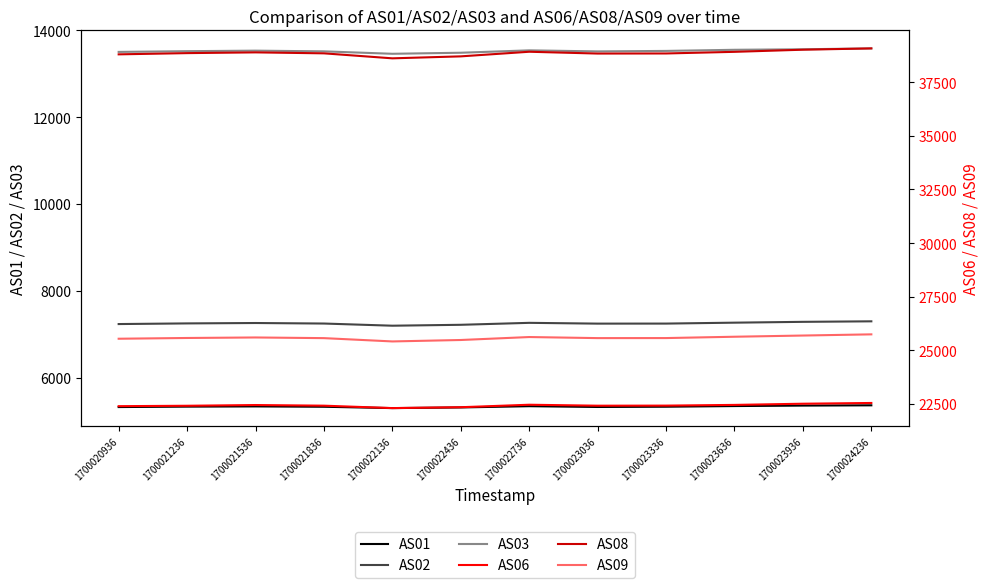

At which category is the sum across all series the highest?

1700024236